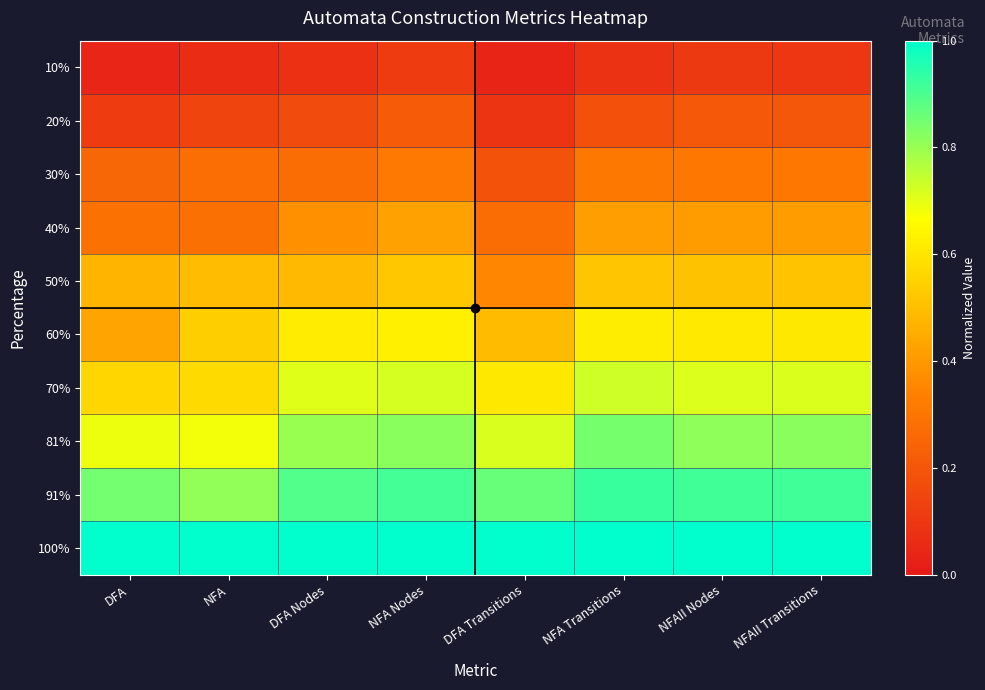

Which category has the lowest value across all series?

DFA Transitions